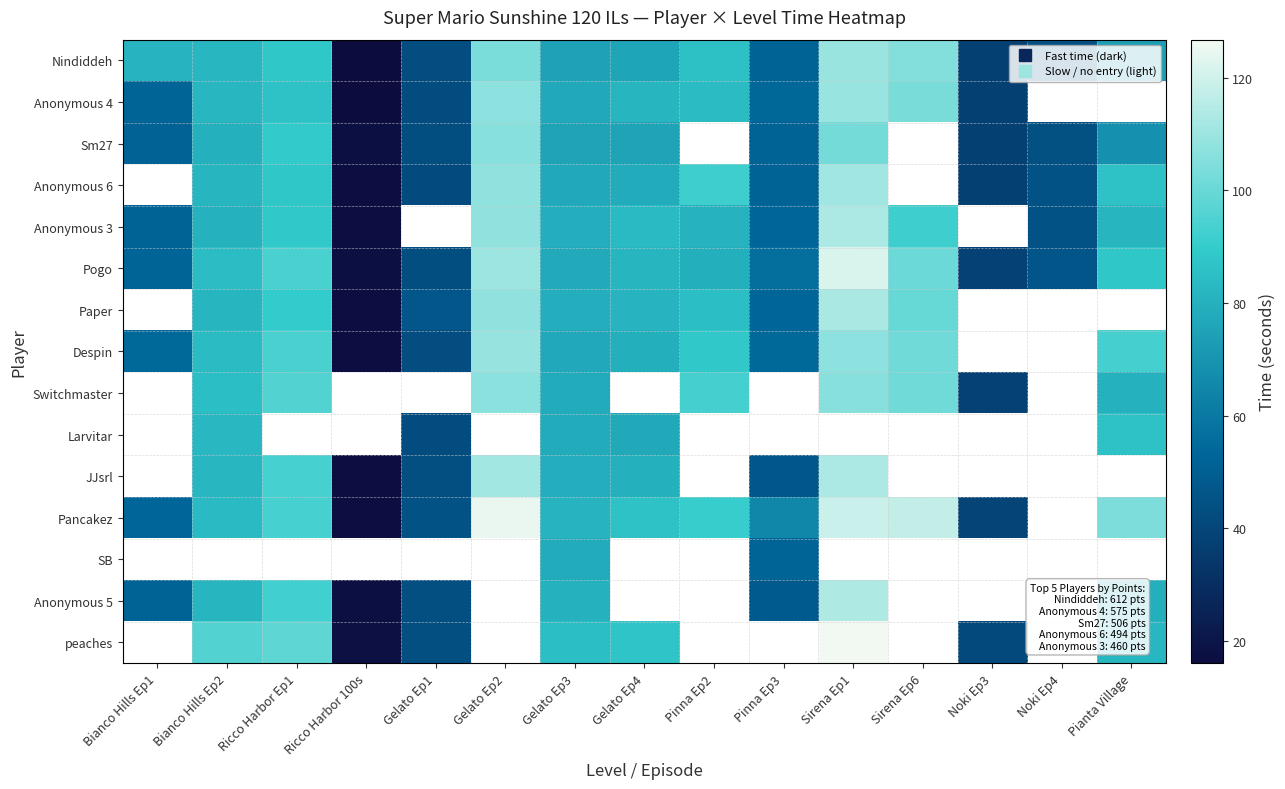

Between Noki Ep3 and Pinna Ep3, which is larger?

Pinna Ep3